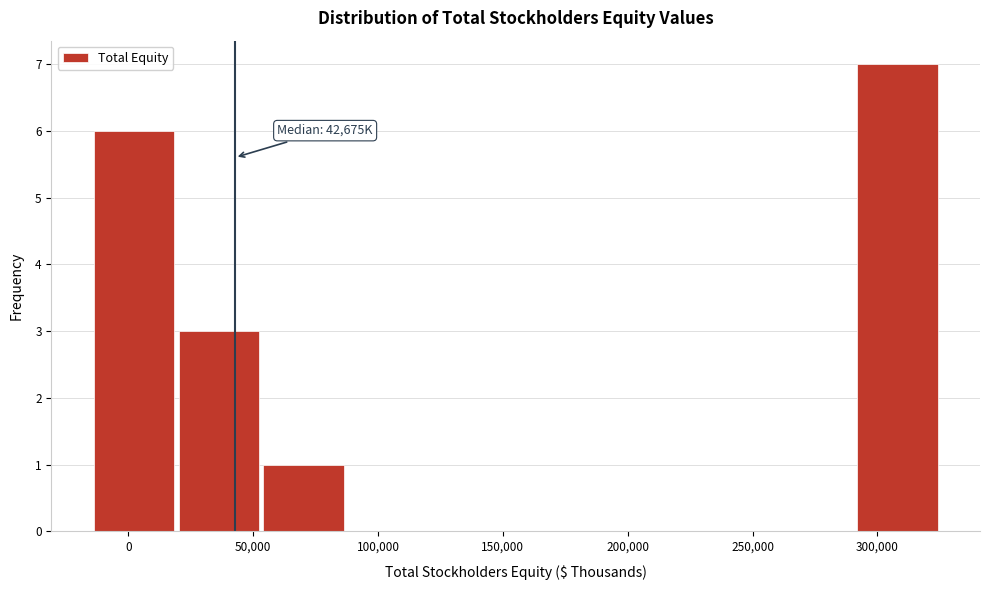

Over which range of the x-axis is the bar tallest?

290000 to 325000